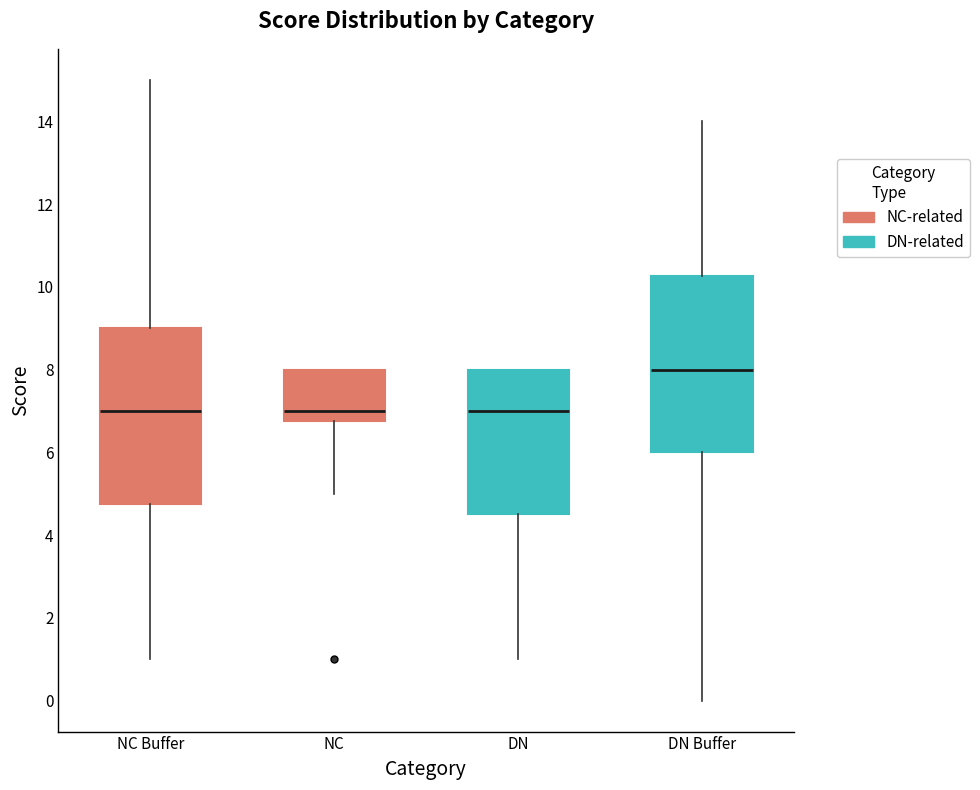

Where is the lower edge of the box for DN on the y-axis? The values are not printed on the chart, so give them approximately, as read against the axis.

4.6